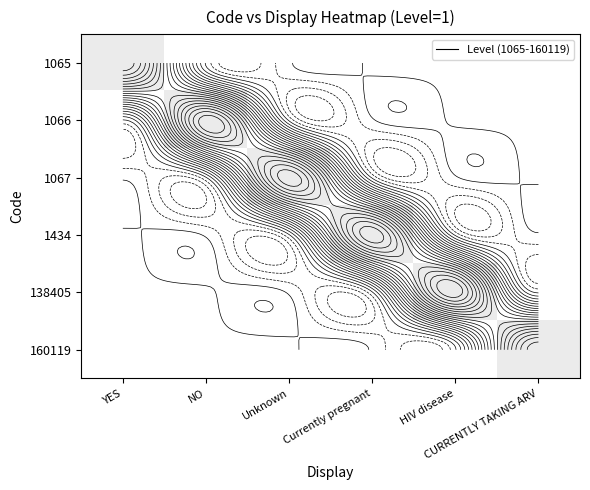

How many series are shown in this chart?

6